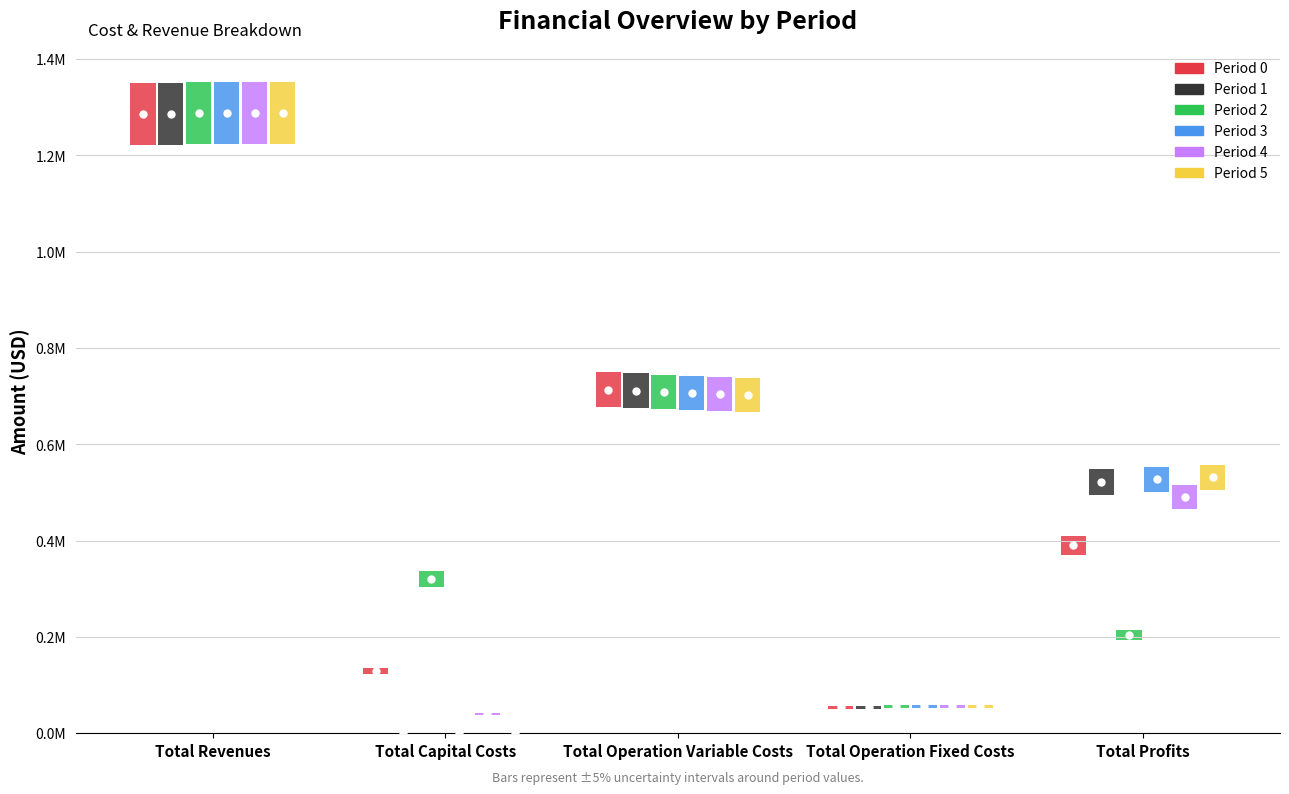

Between Total Operation Variable Costs and Total Capital Costs, which is larger?

Total Operation Variable Costs